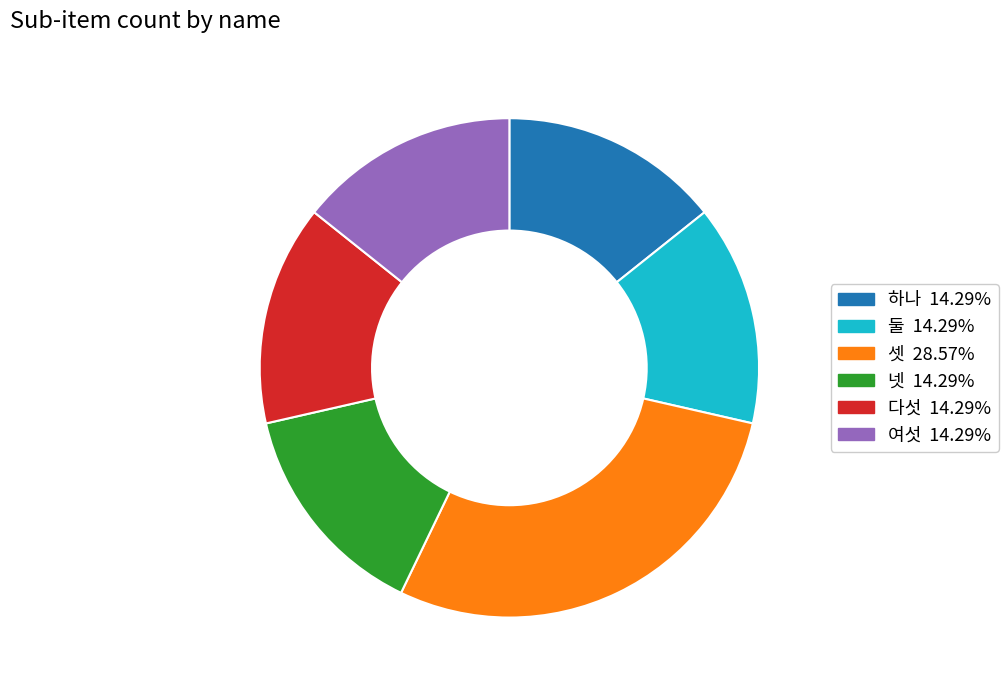

How many slices are in this pie chart?

6